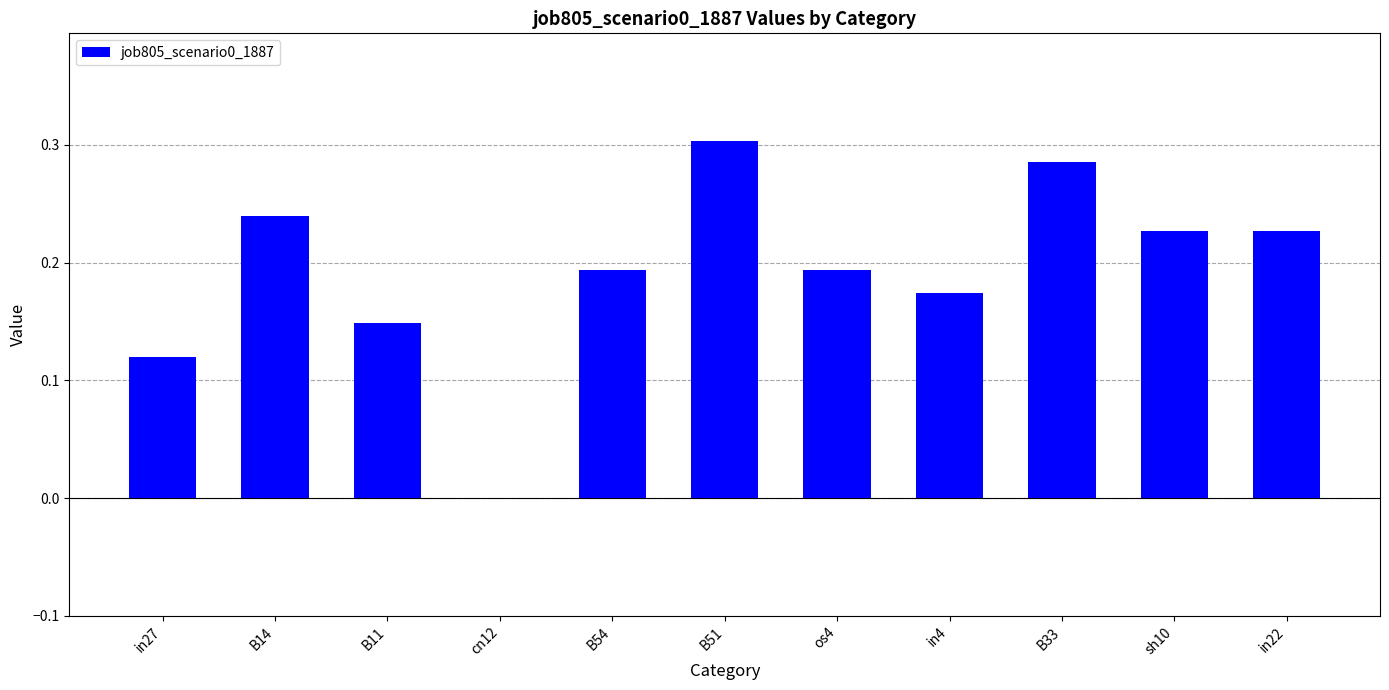

What is the change in value from in27 to in22?

+0.1